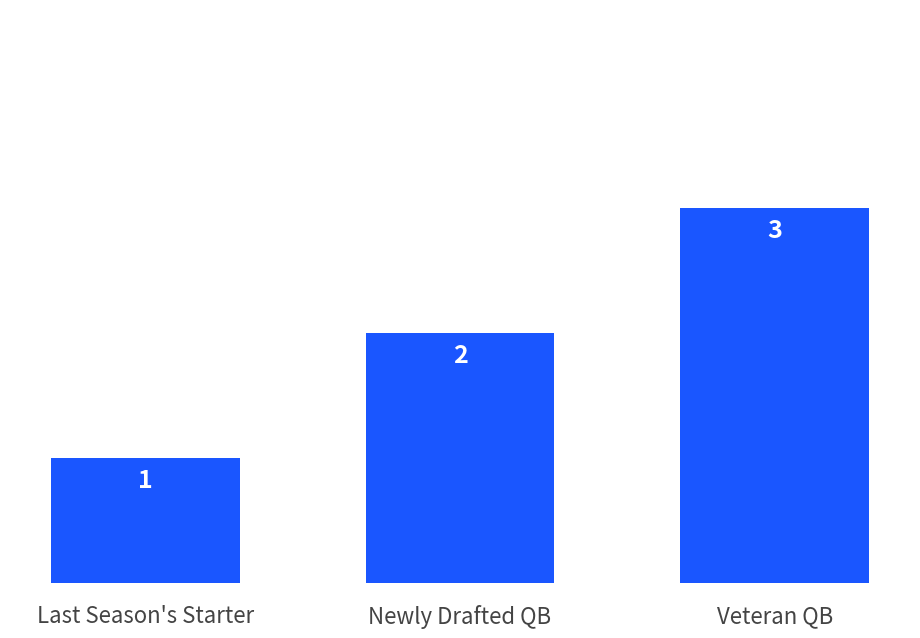

How many series are shown in this chart?

1